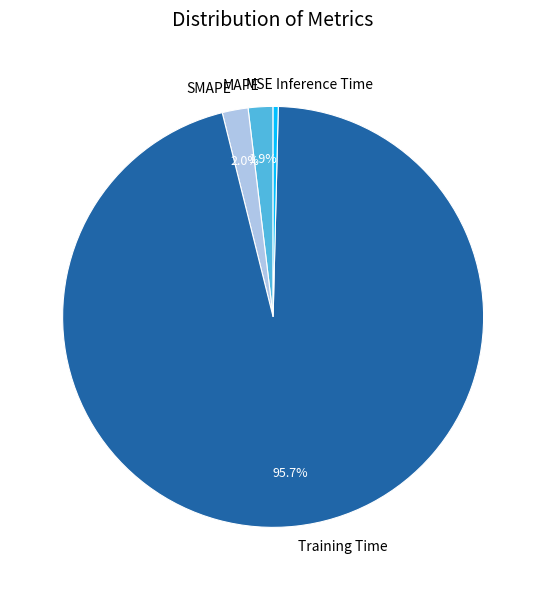

To the nearest percent, what is the average slice percentage?

20%